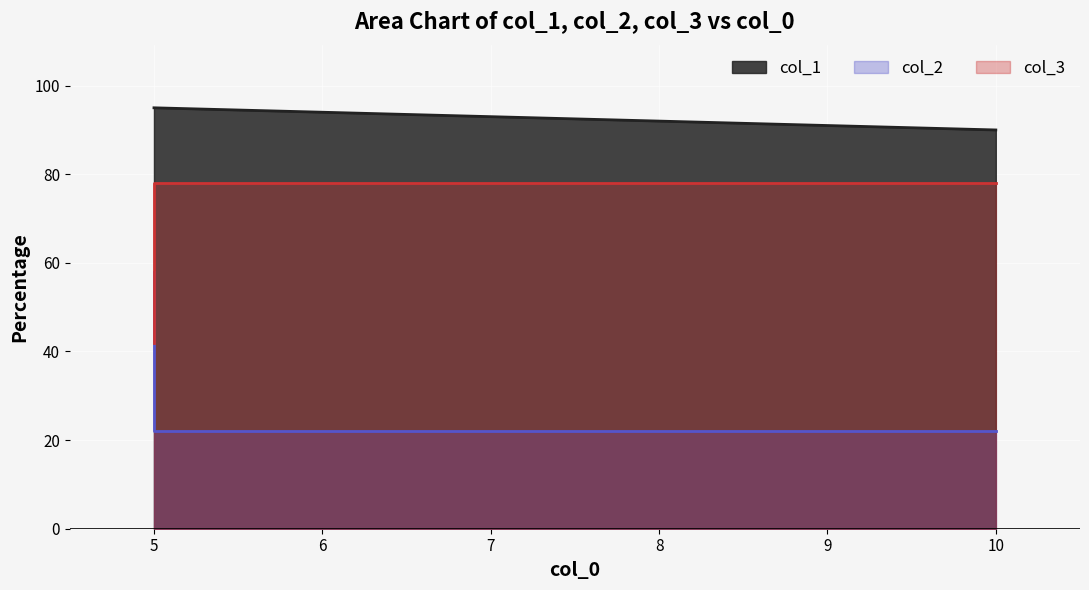

Which category has the highest value in the col_2 series?

5